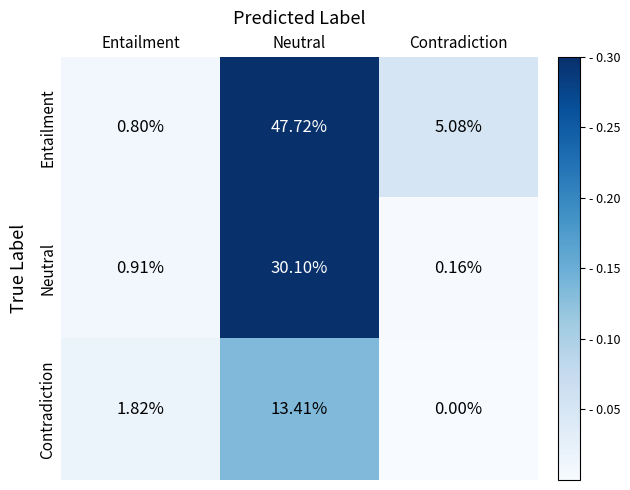

Which series changed the most between Entailment and Neutral?

Entailment